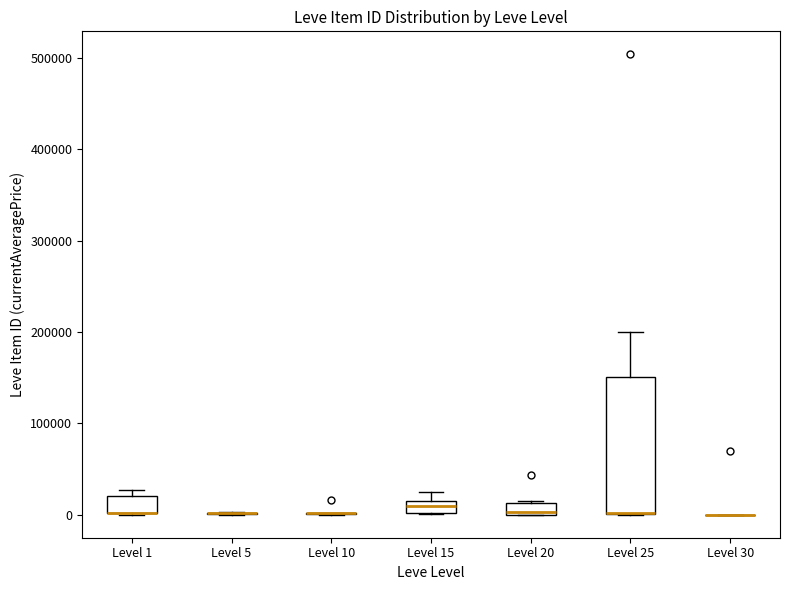

Where is the lower edge of the box for Level 15 on the y-axis? The values are not printed on the chart, so give them approximately, as read against the axis.

0